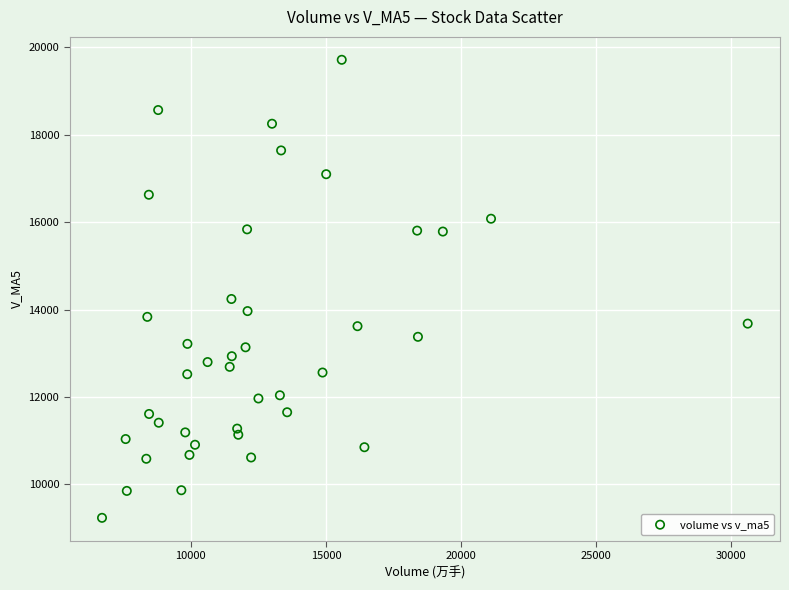

What Y value in the scatter plot is closest to 14477?

14244.6